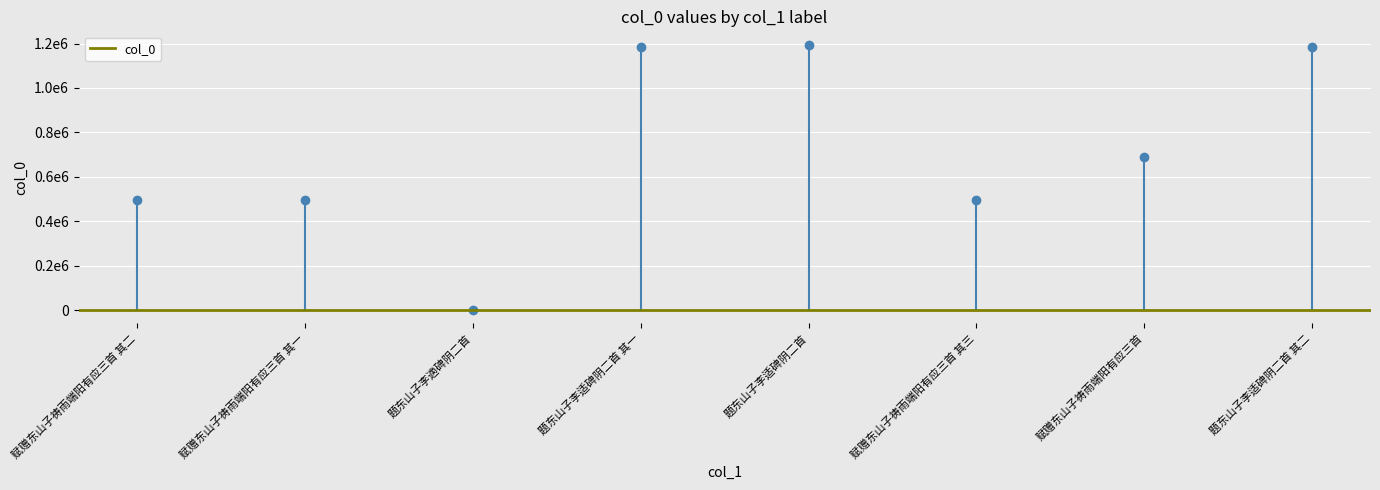

True or false: the data shows 245166 at 题东山子李适碑阴二首 其二.

False